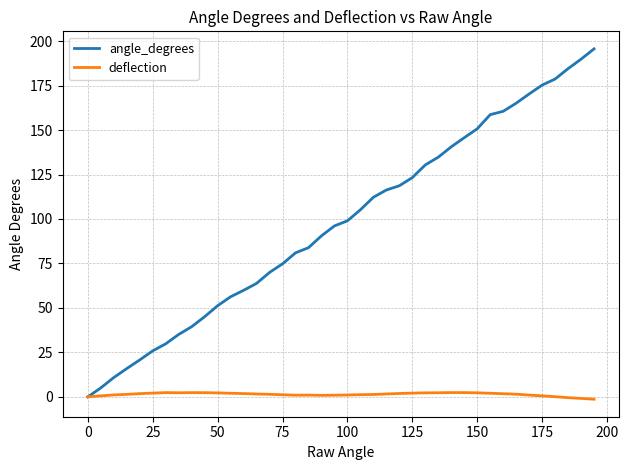

Which series has the widest spread of values?

angle_degrees